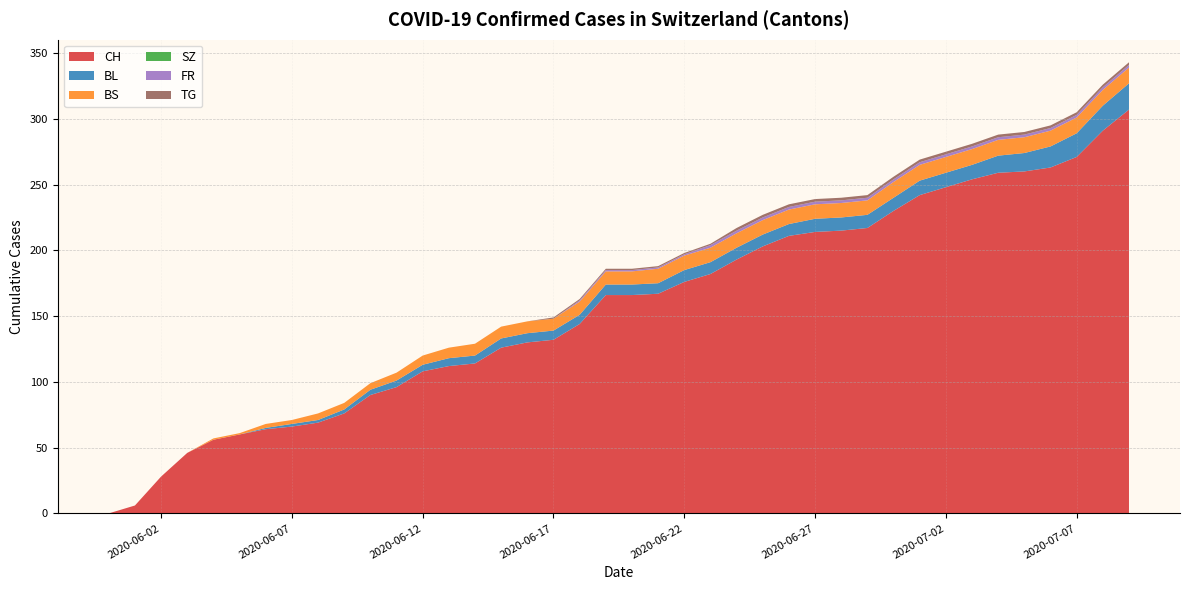

What is the highest value of the CH series?

307